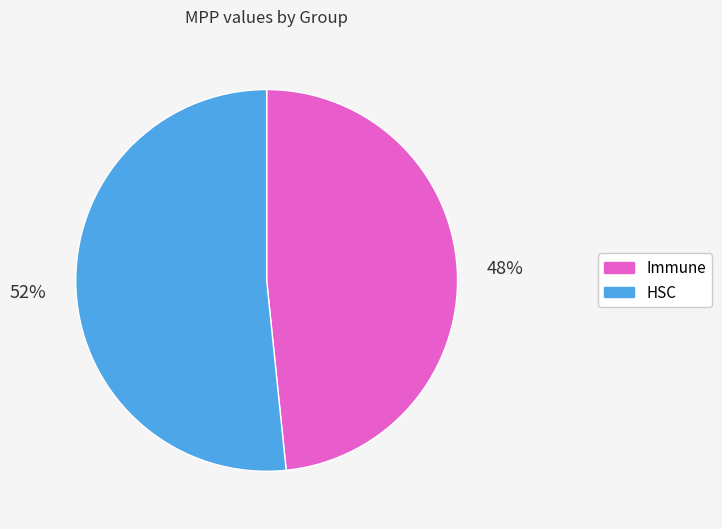

Is there a majority slice in this chart?

Yes